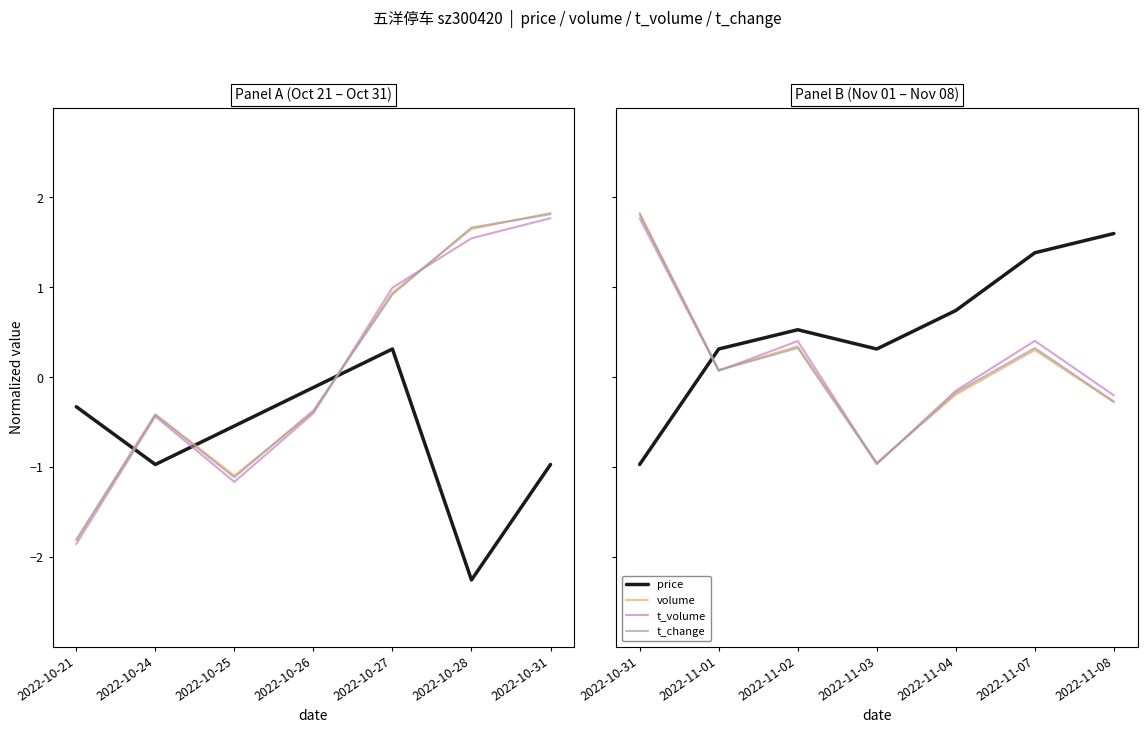

Which category has the lowest value across all series?

2022-10-31